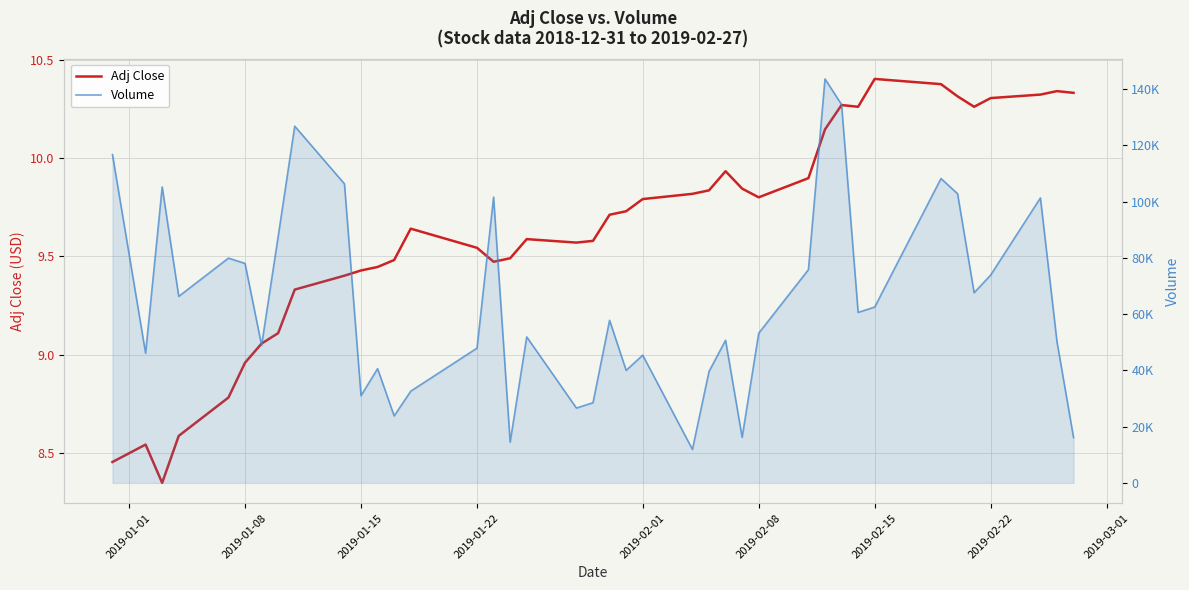

True or false: Volume and Adj Close cross at least once.

False